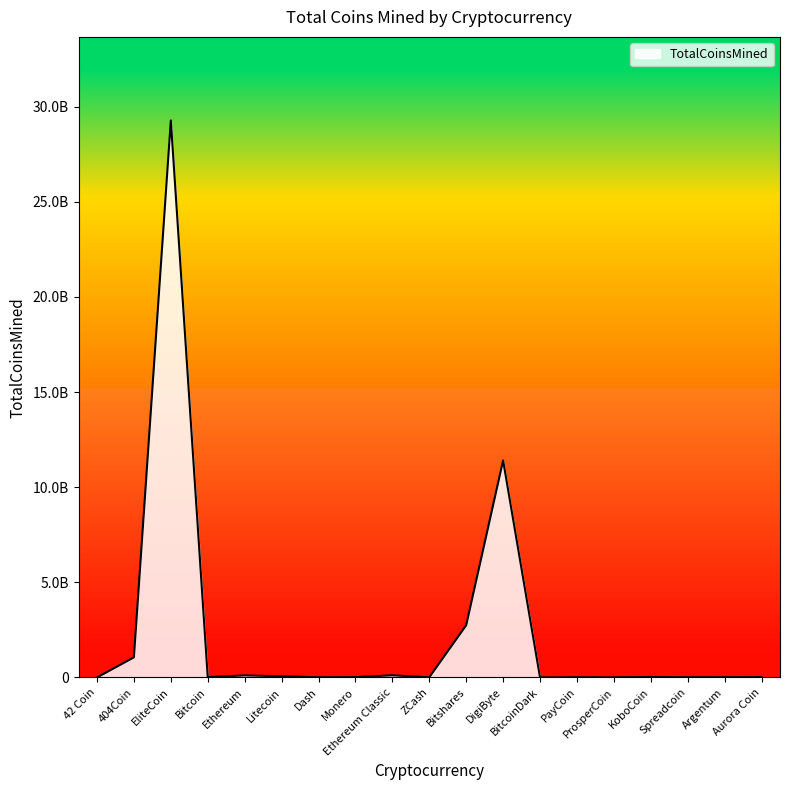

What is the sum of the values at Bitcoin and Spreadcoin?

29076909.0